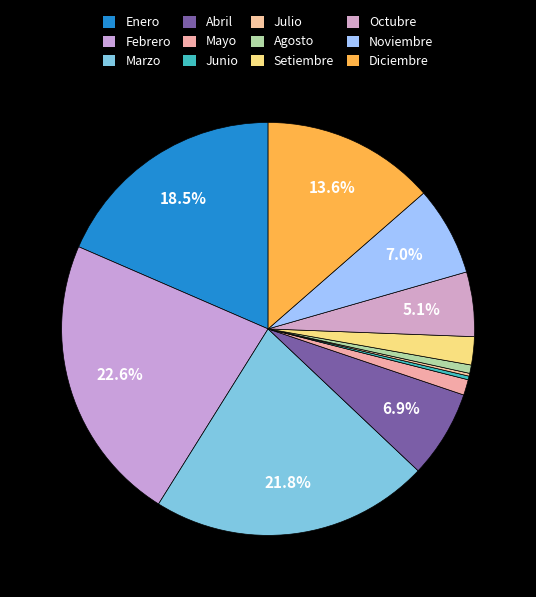

Count the number of slices in the pie.

12